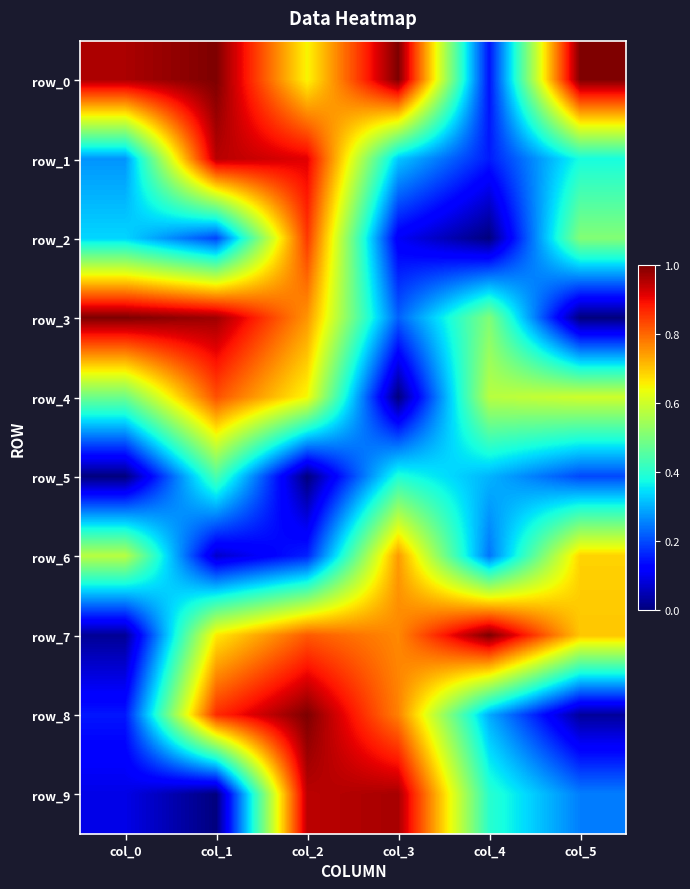

What is the minimum value for row_1?

0.2